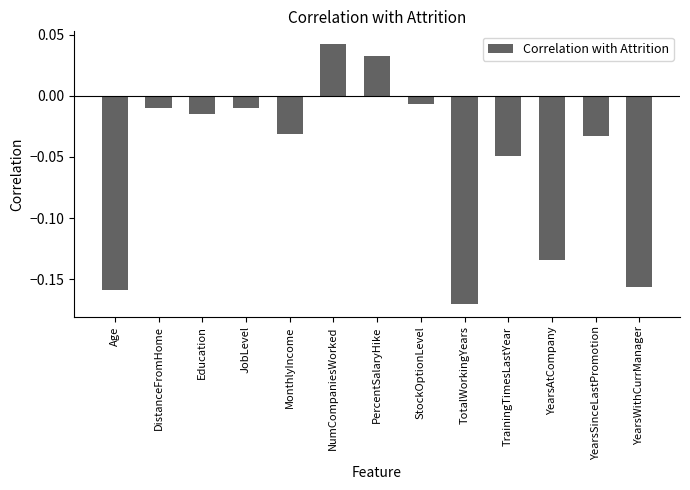

Does the chart contain stacked bars?

No